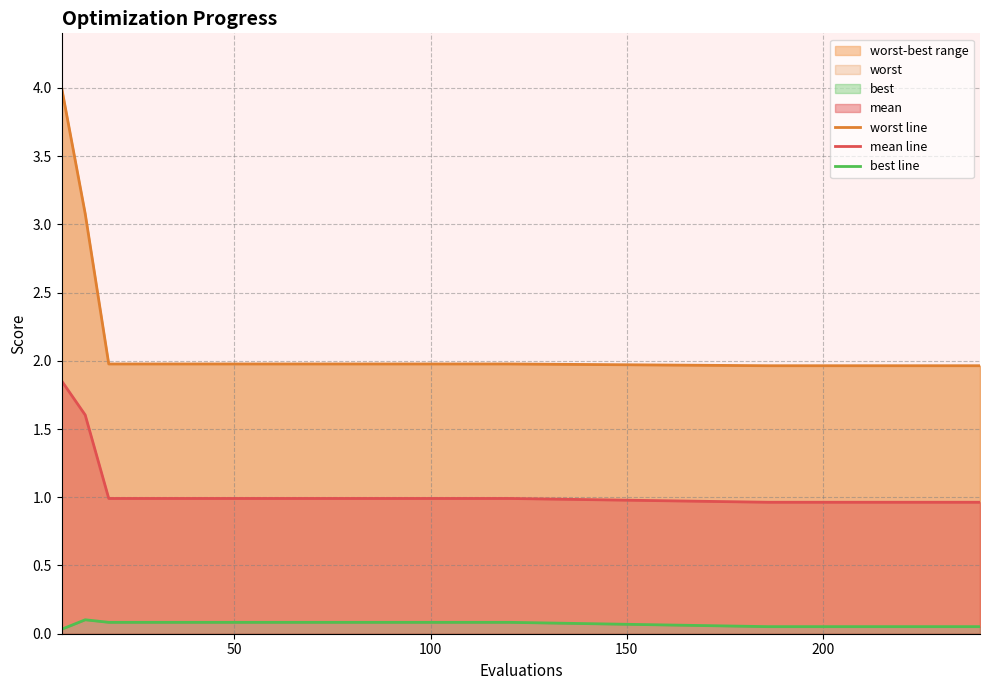

The value of worst line at 23 is 2.8. True or false?

False